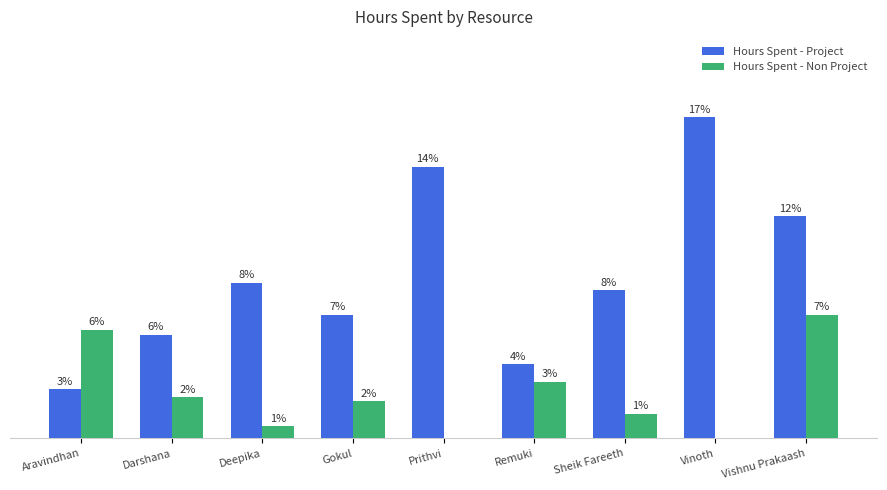

Are the bars grouped side by side (vs. stacked)?

Yes